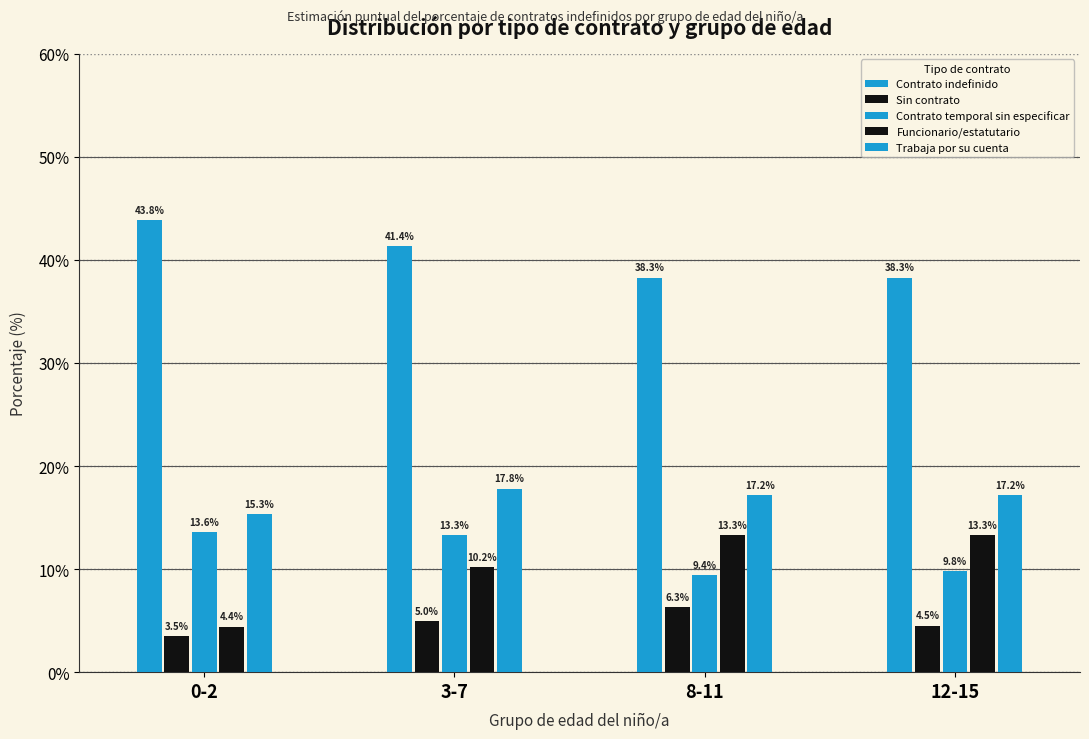

Does the chart contain any negative values?

No